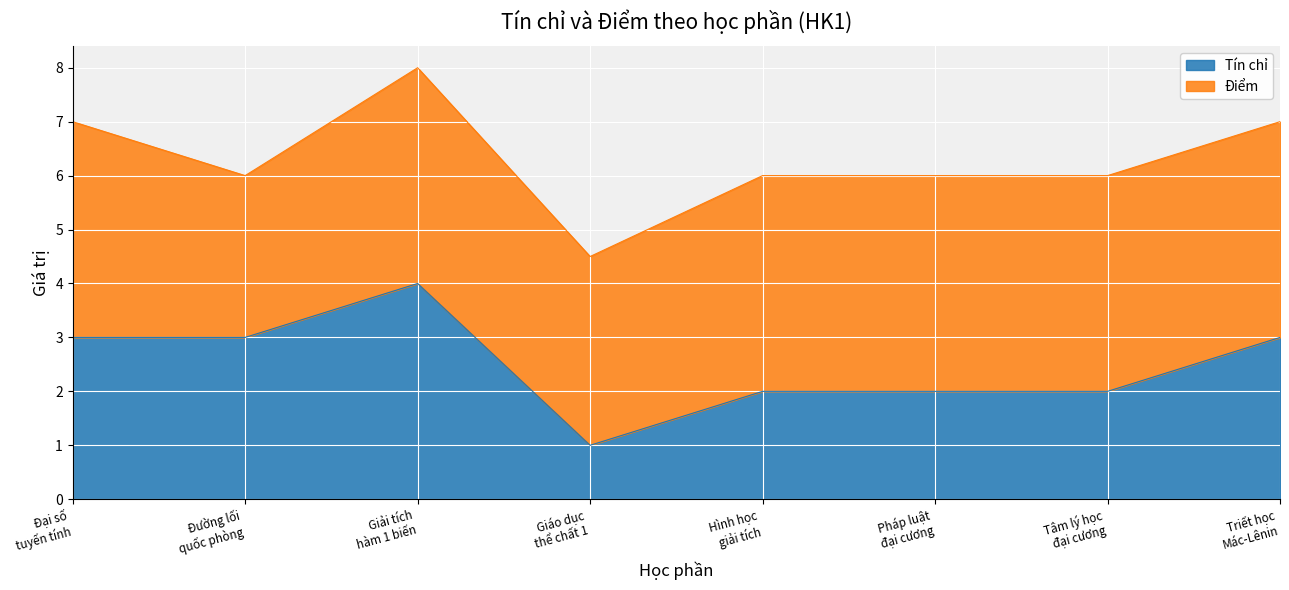

Rank the categories by value from lowest to highest.

Giáo dục
thể chất 1, Hình học
giải tích, Pháp luật
đại cương, Tâm lý học
đại cương, Đại số
tuyến tính, Đường lối
quốc phòng, Triết học
Mác-Lênin, Giải tích
hàm 1 biến